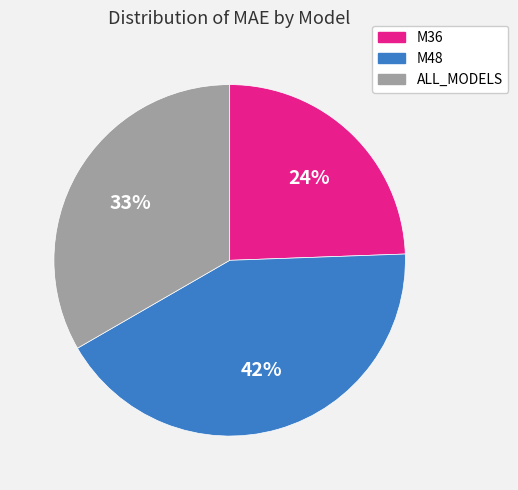

Between M48 and M36, which is larger?

M48